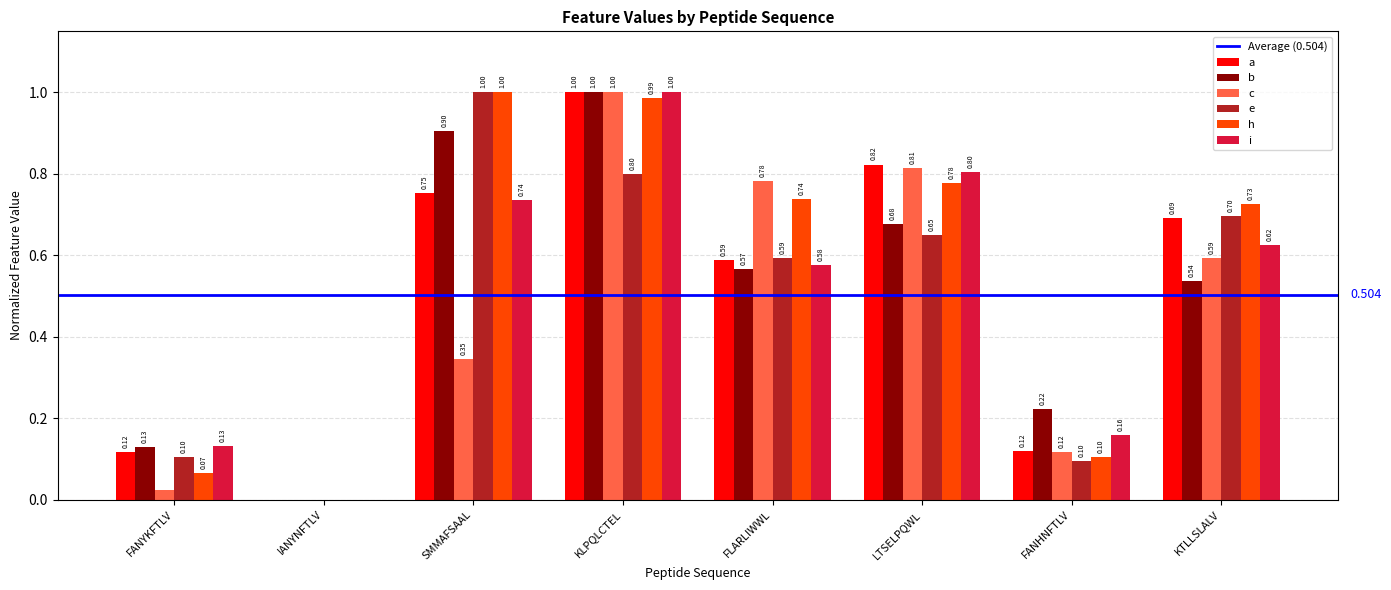

What is the total value across all series at SMMAFSAAL?

4.7